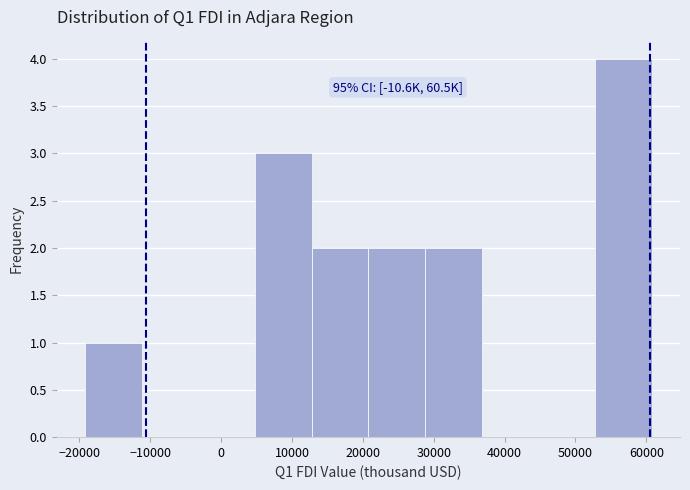

Which range on the x-axis has the tallest bar?

53000 to 61000